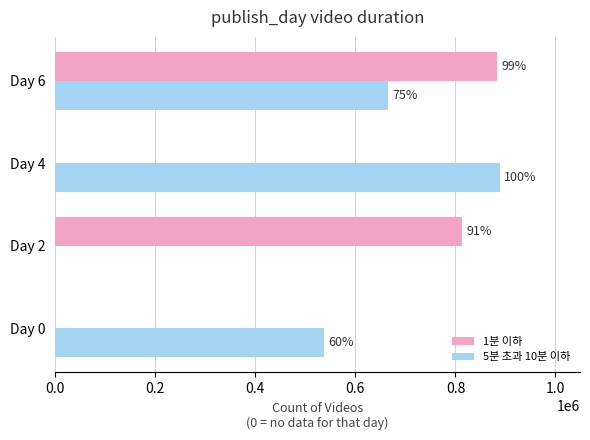

What is the sum of all 1분 이하 values?

1696517